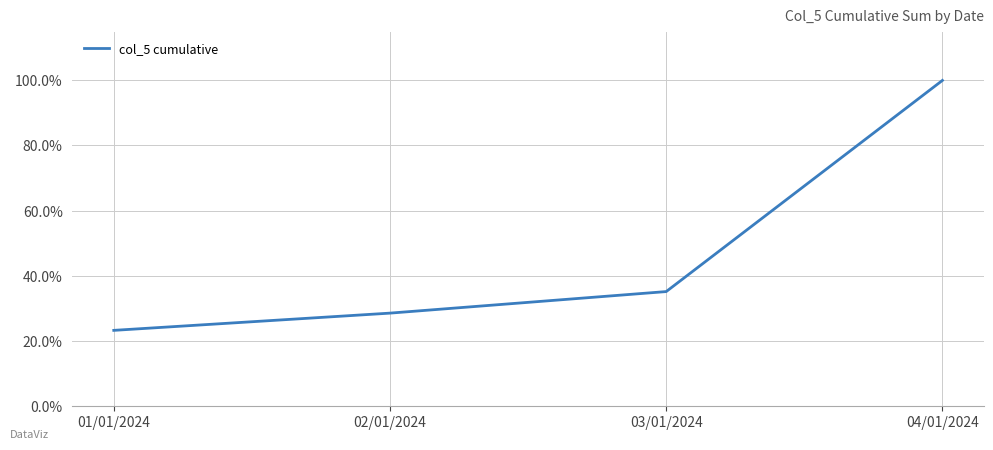

Does the chart have visible grid lines?

Yes